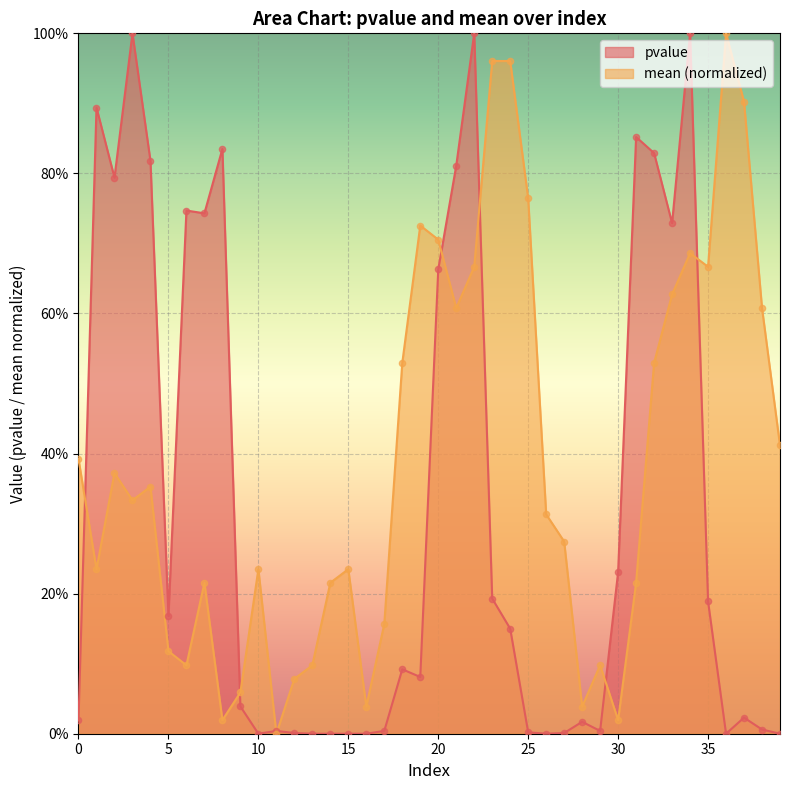

At how many categories does at least one series exceed 0?

40